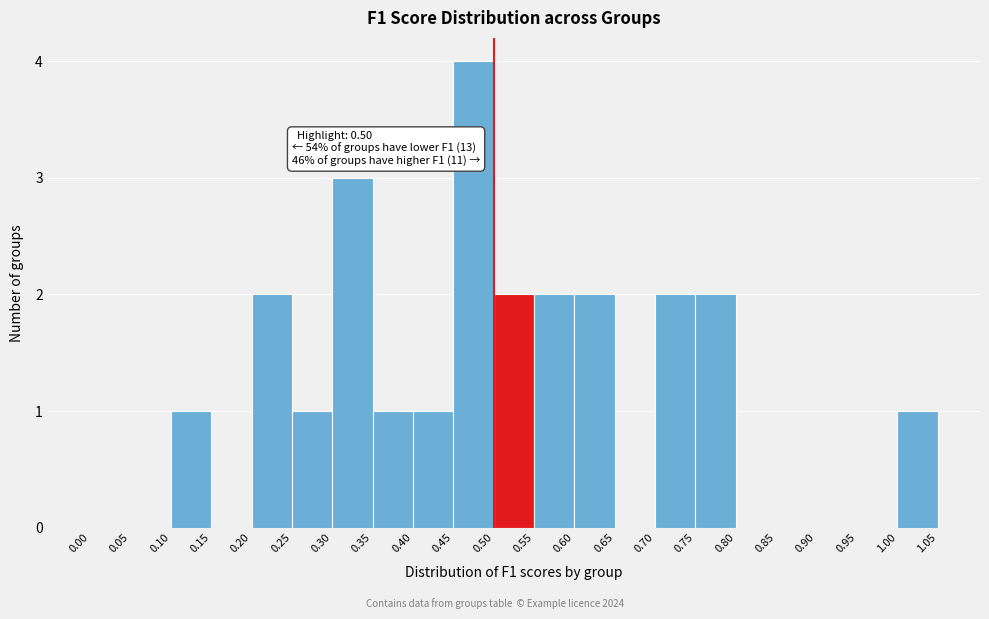

Which range on the x-axis has the tallest bar?

0.45 to 0.50